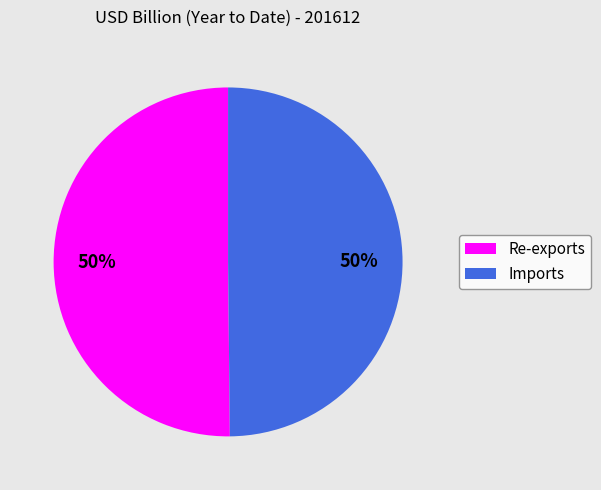

Do Imports and Re-exports together represent more than half of the pie?

Yes